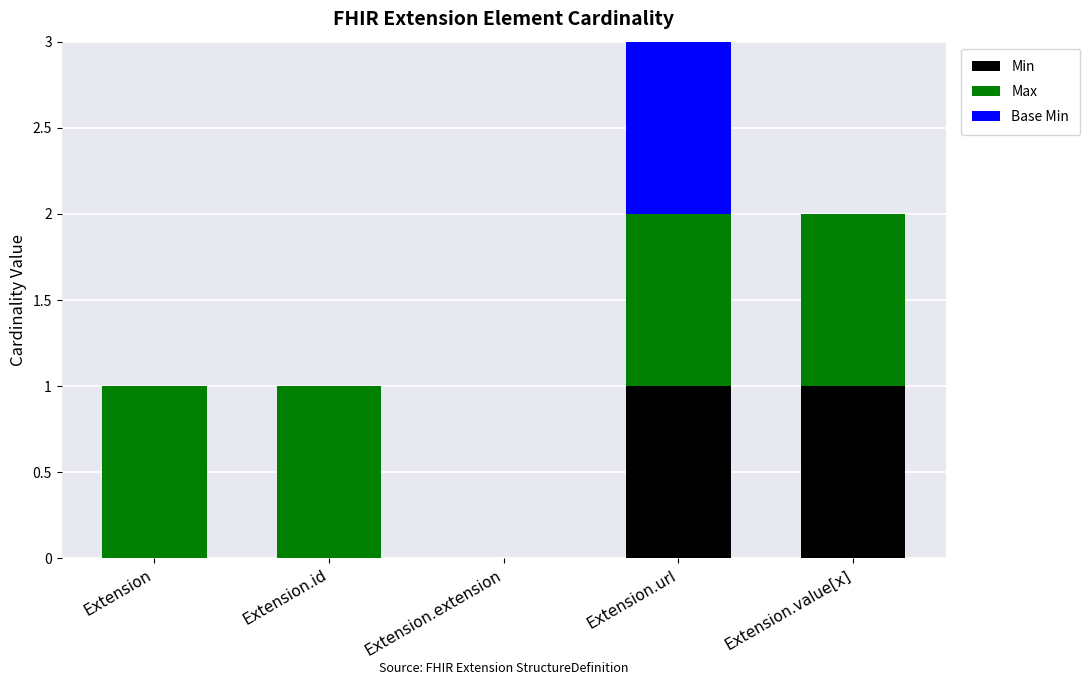

What is the total value across all series at Extension.url?

3